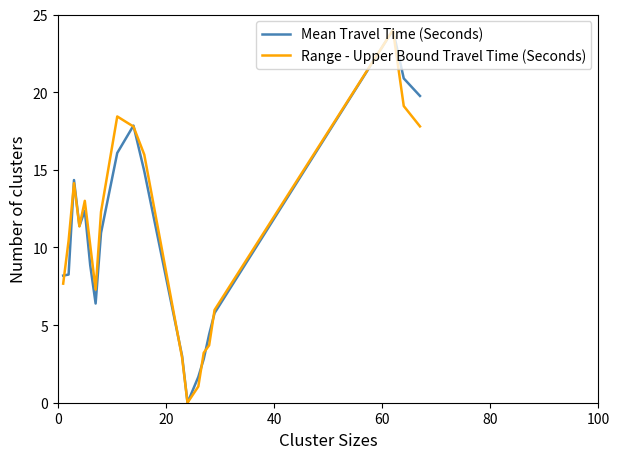

What is the greatest value displayed?

24.0